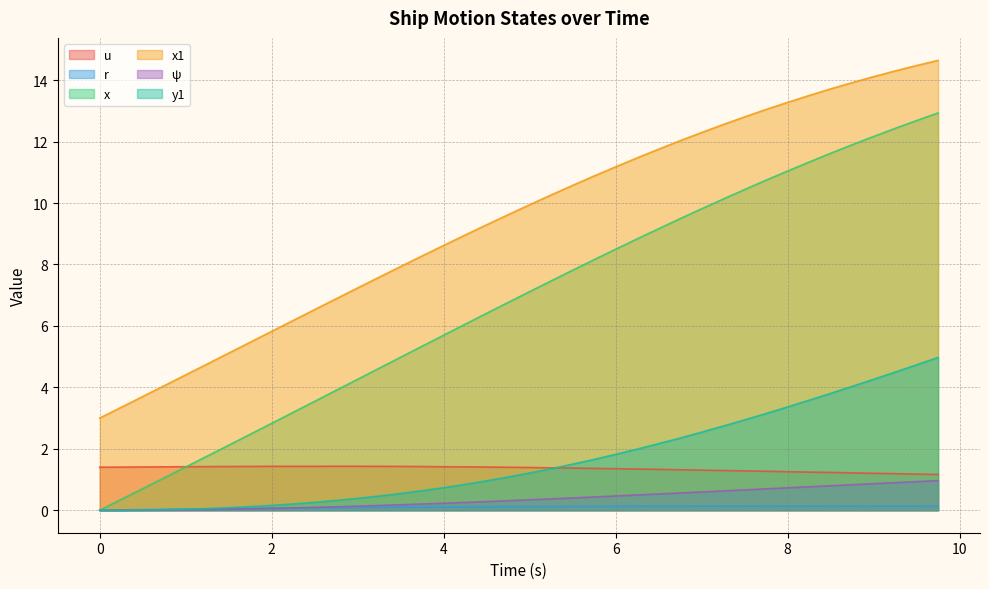

How many lines are shown in the chart?

6